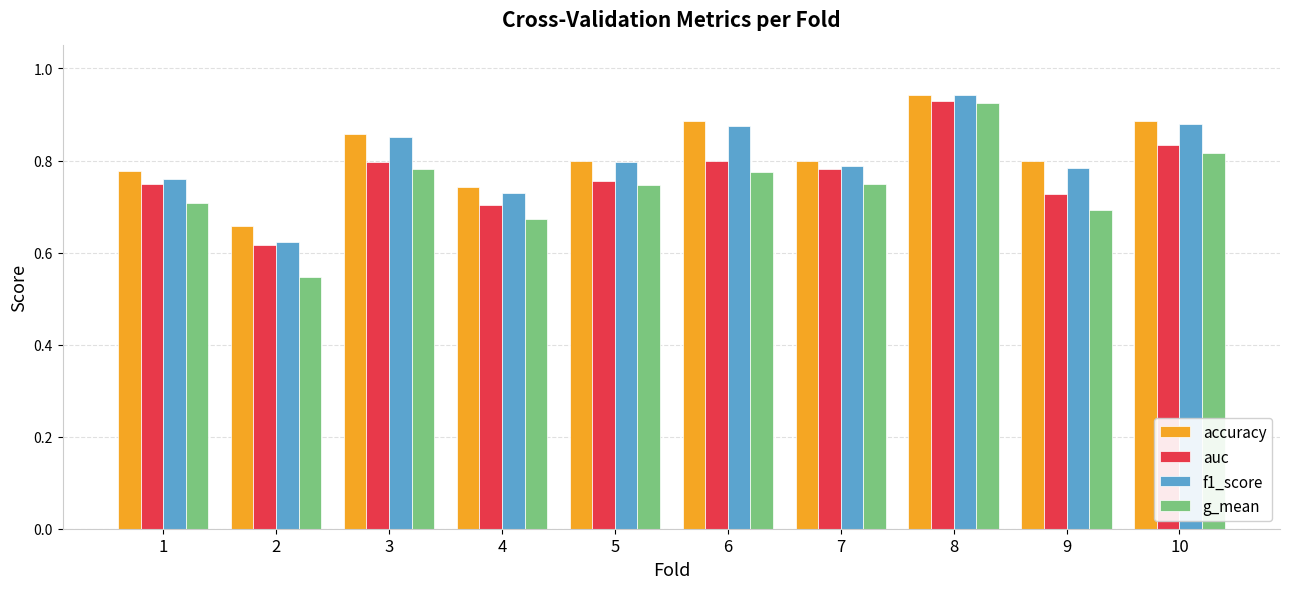

Does the chart contain any negative values?

No